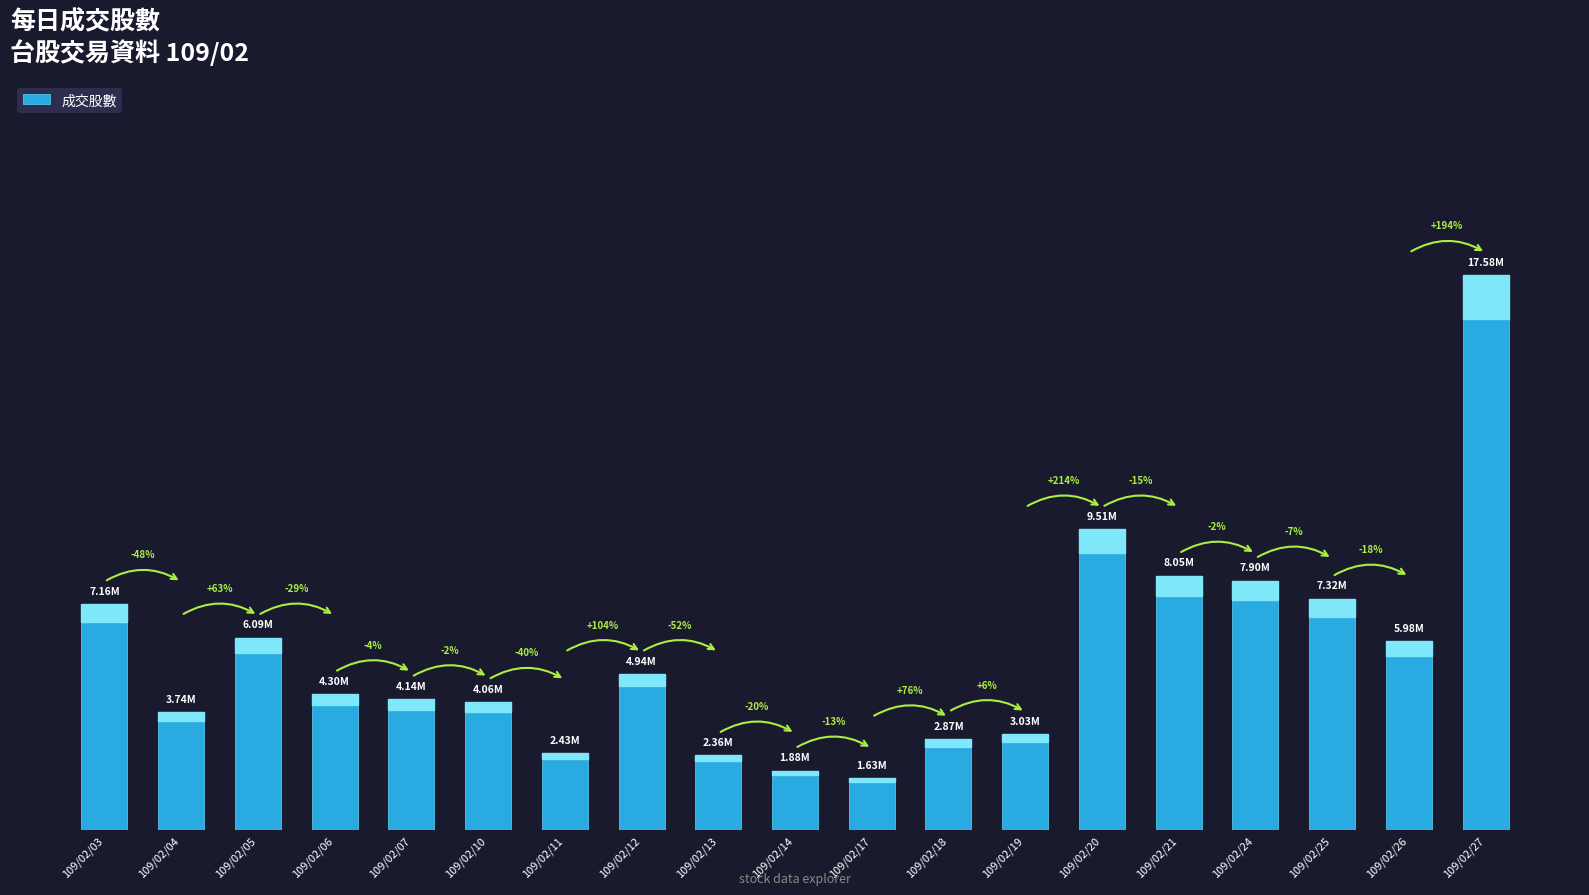

Does the chart contain any negative values?

No